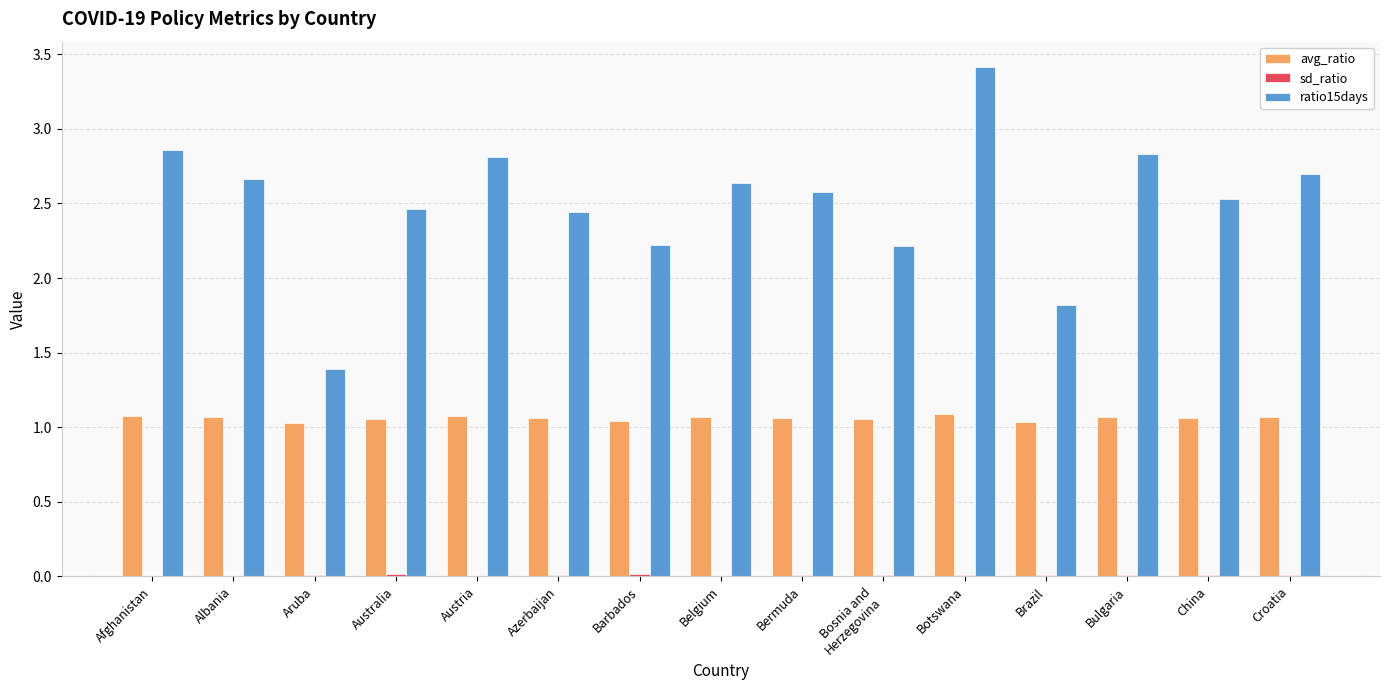

Which series has the largest total across all categories?

ratio15days